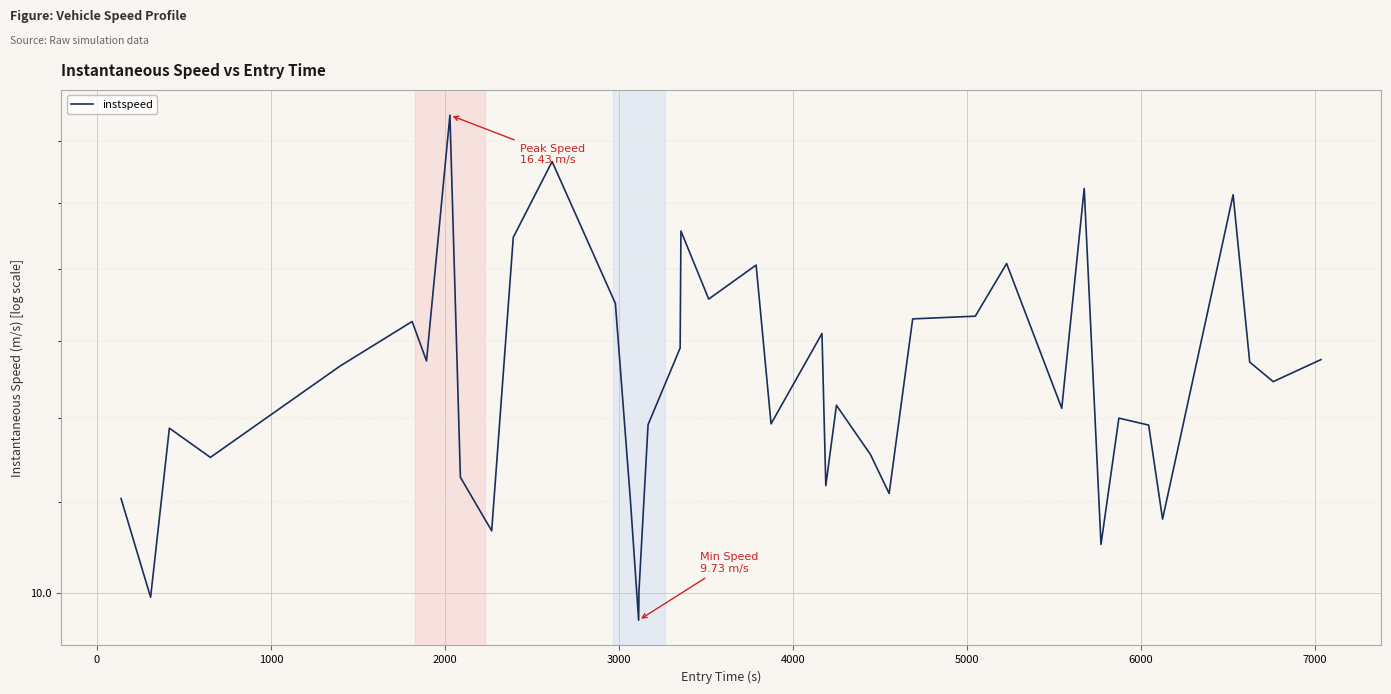

Is this an area chart (filled region under the line)?

No